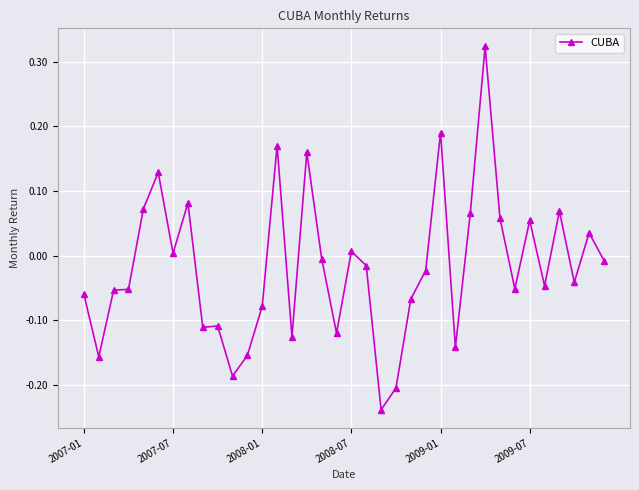

How many points are higher than both their immediate neighbors (excluding endpoints)?

11